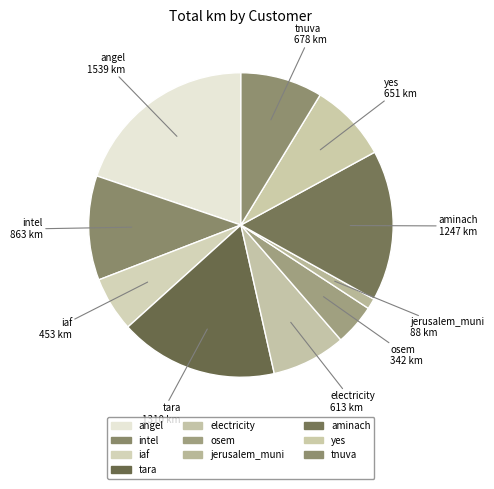

Rank the categories by value from lowest to highest.

jerusalem_muni, osem, iaf, electricity, yes, tnuva, intel, aminach, tara, angel